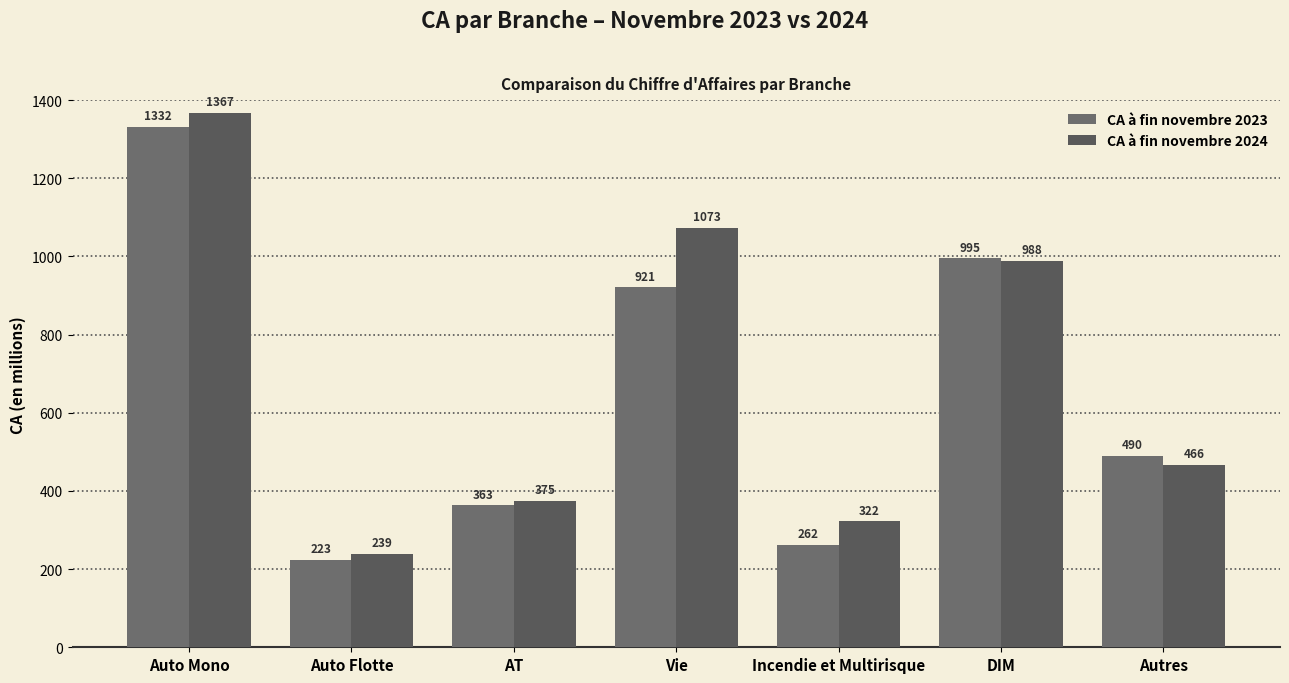

Rank the series by their maximum value, from lowest to highest.

CA à fin novembre 2023, CA à fin novembre 2024